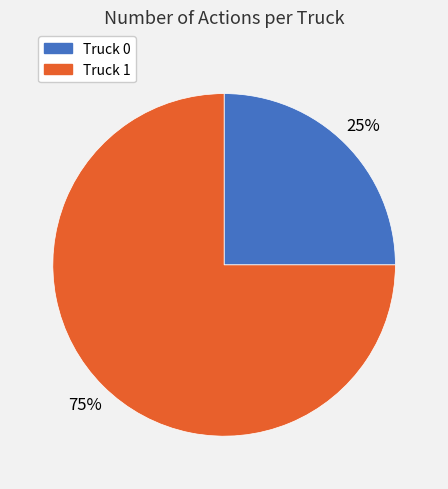

How many segments does this pie chart have?

2